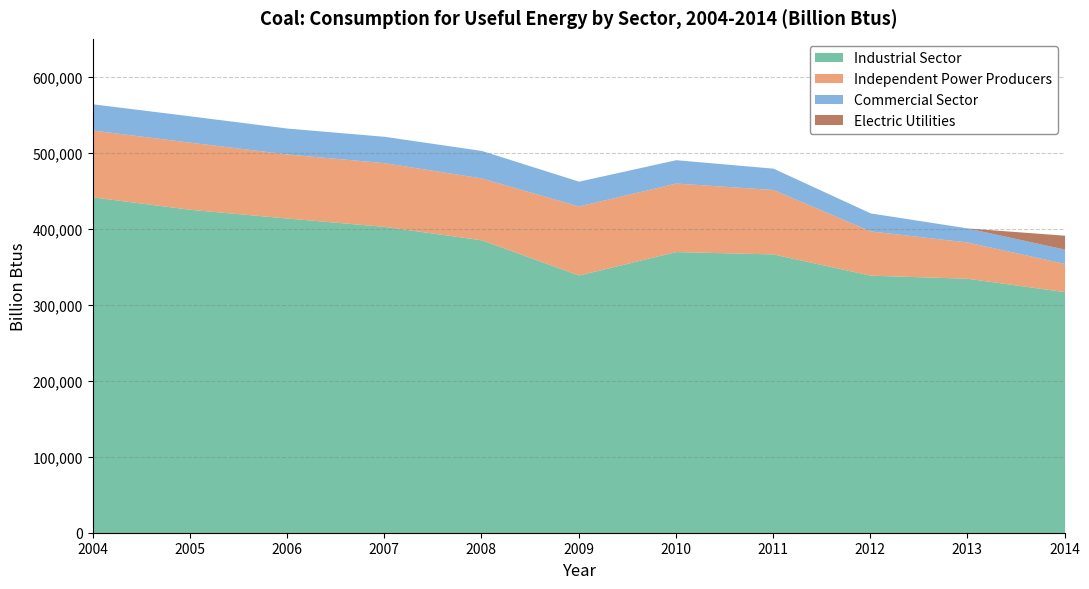

What is the maximum value for Industrial Sector?

441978